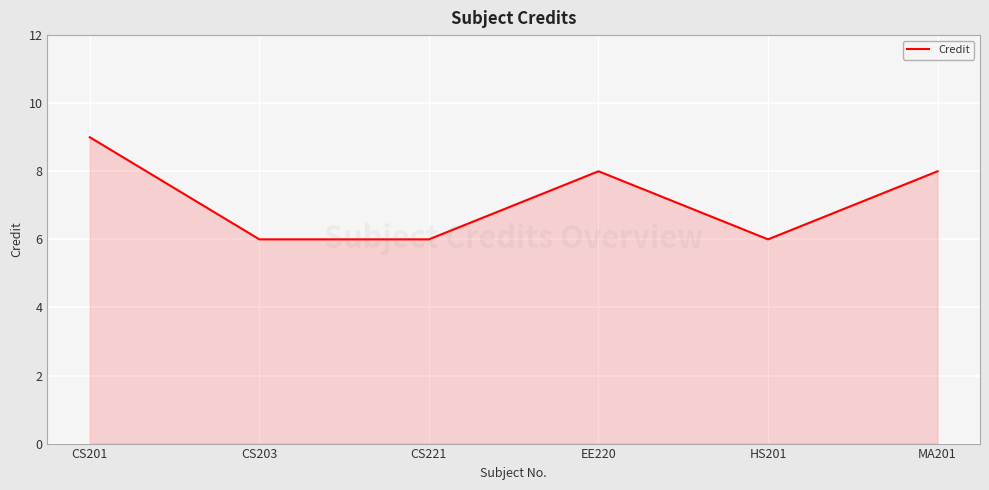

Reading right to left, list all the values displayed in this chart.

8	6	8	6	6	9